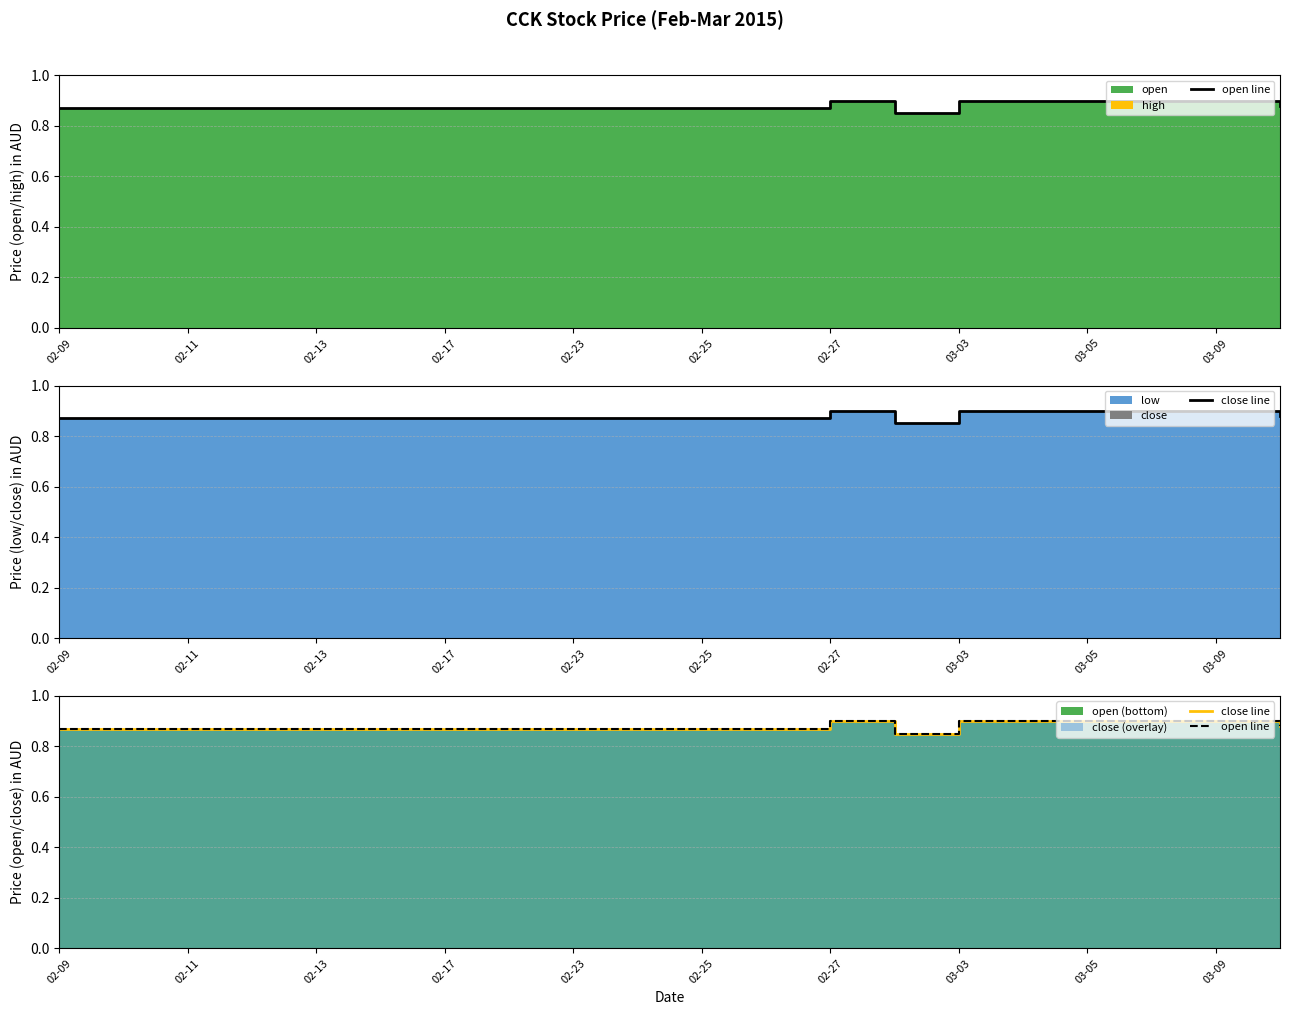

True or false: close line and open line intersect in this chart.

False